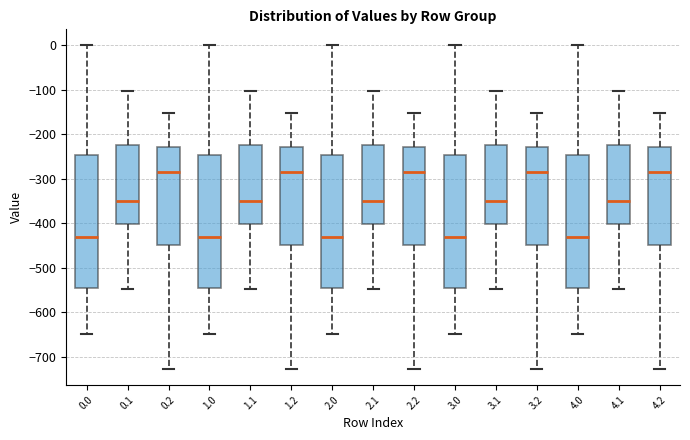

Reading left to right, read every box against the y-axis: the position of its median line, the range the box covers, and the ends of its whiskers. The values are not printed on the chart, so give them approximately, as read against the axis.

0.0: median -430, box -540 to -250, whiskers -650 to 0
0.1: median -350, box -400 to -220, whiskers -550 to -100
0.2: median -280, box -450 to -230, whiskers -730 to -150
1.0: median -430, box -540 to -250, whiskers -650 to 0
1.1: median -350, box -400 to -220, whiskers -550 to -100
1.2: median -280, box -450 to -230, whiskers -730 to -150
2.0: median -430, box -540 to -250, whiskers -650 to 0
2.1: median -350, box -400 to -220, whiskers -550 to -100
2.2: median -280, box -450 to -230, whiskers -730 to -150
3.0: median -430, box -540 to -250, whiskers -650 to 0
3.1: median -350, box -400 to -220, whiskers -550 to -100
3.2: median -280, box -450 to -230, whiskers -730 to -150
4.0: median -430, box -540 to -250, whiskers -650 to 0
4.1: median -350, box -400 to -220, whiskers -550 to -100
4.2: median -280, box -450 to -230, whiskers -730 to -150